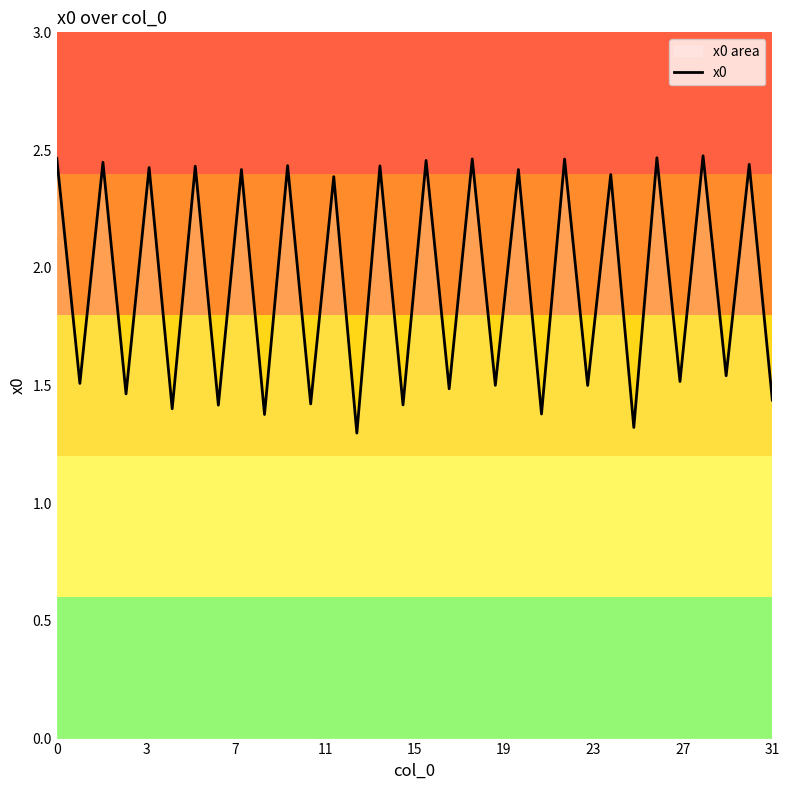

What is the minimum value shown in the chart?

1.3